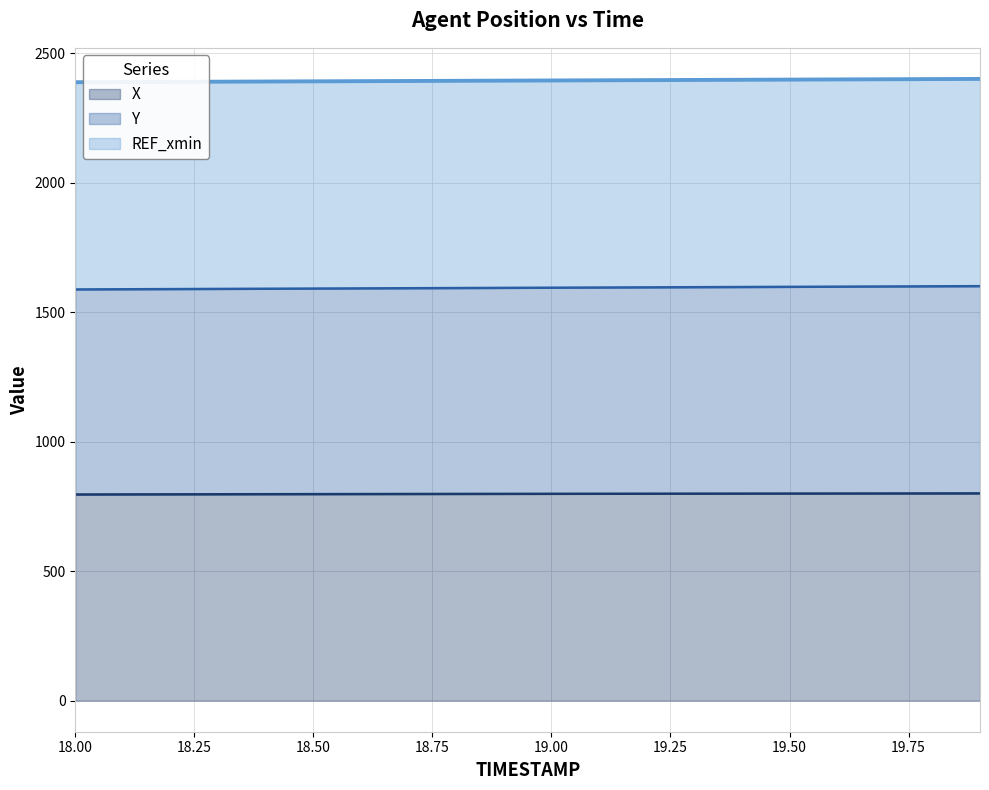

What is the minimum value shown in the chart?

795.8